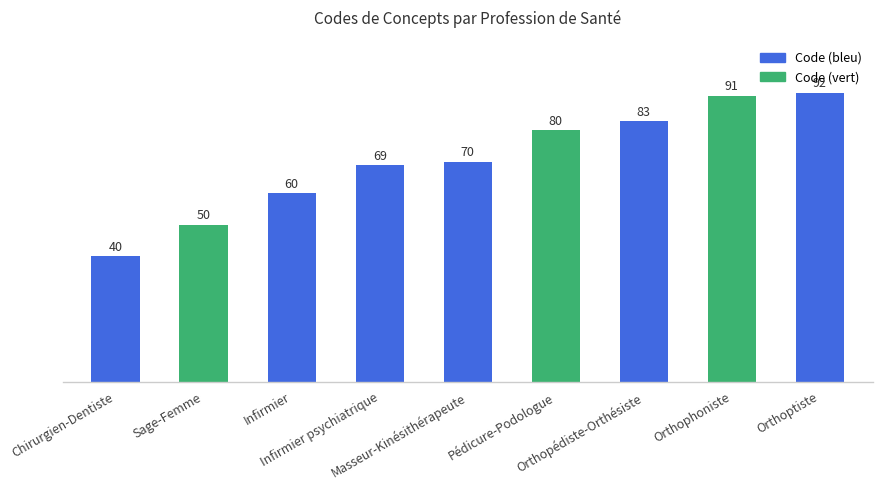

Reading right to left, list all the values displayed in this chart.

92	91	83	80	70	69	60	50	40